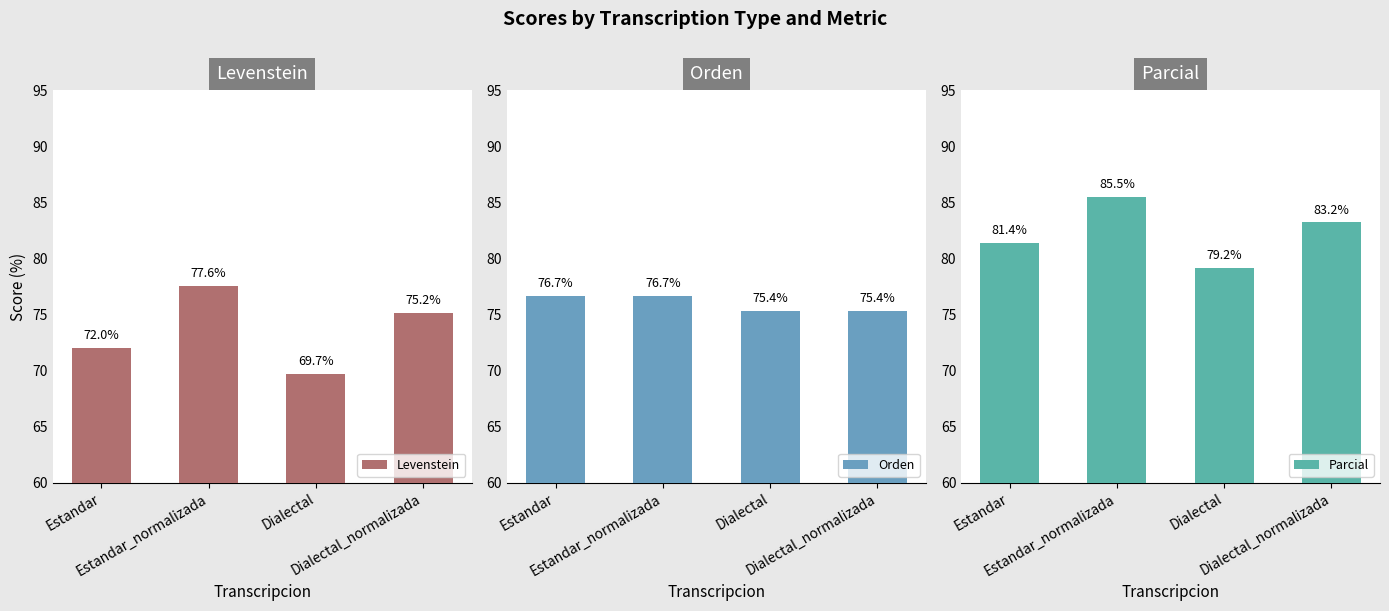

List the series in order of their overall mean, lowest first.

Levenstein, Orden, Parcial